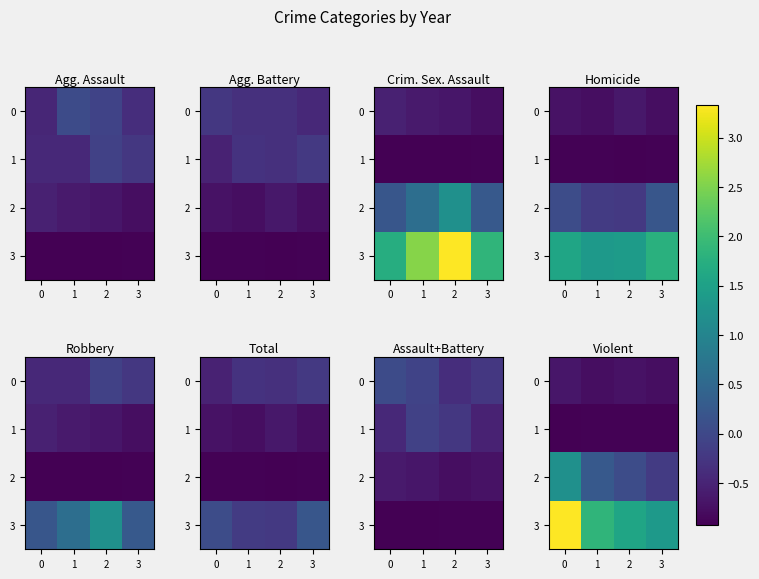

True or false: 3 has a value of 1.4 at 3.

True